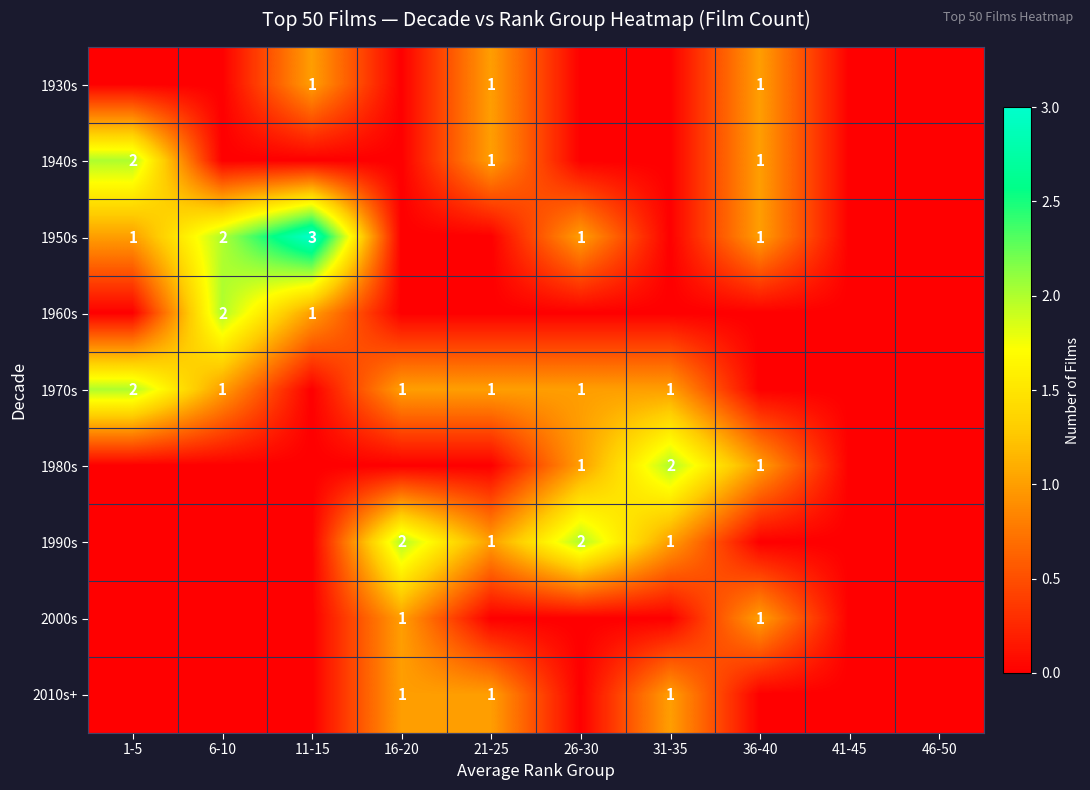

Count the number of categories in the chart.

10